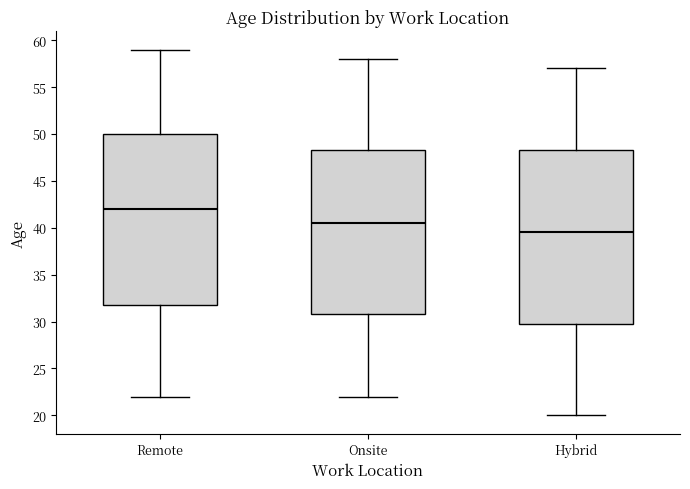

Where does the lower whisker of the box for Hybrid end on the y-axis? The values are not printed on the chart, so give them approximately, as read against the axis.

20.0